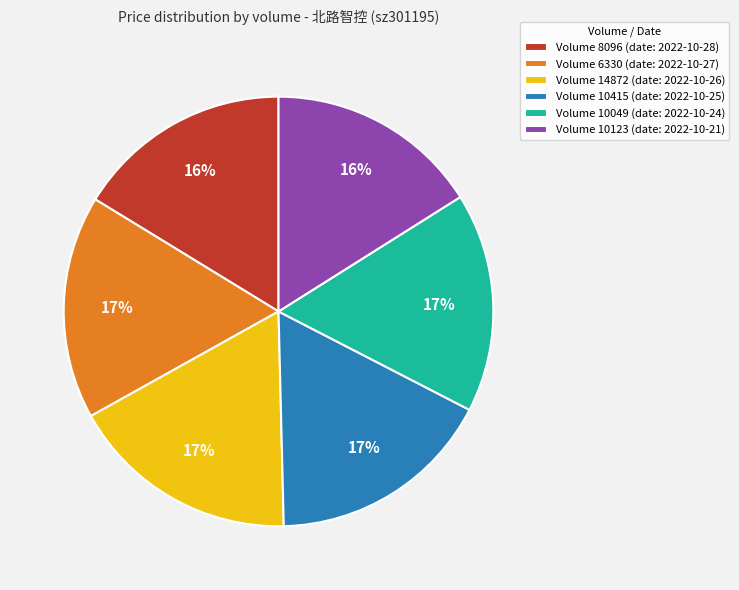

To the nearest percent, what is the average slice percentage?

17%